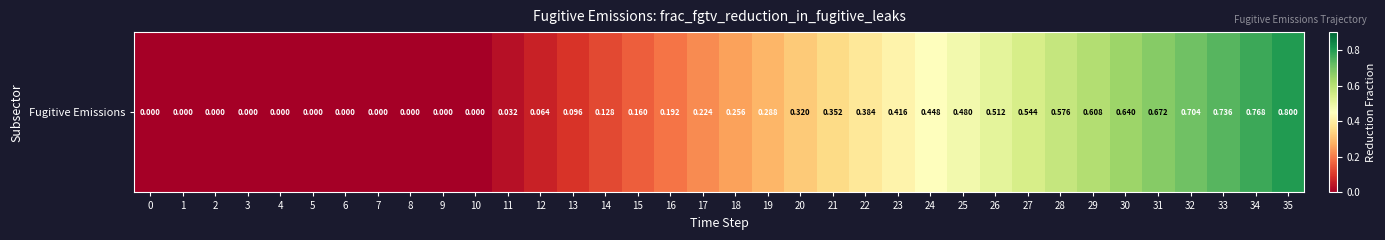

List the labels in order of value, smallest first.

0, 1, 2, 3, 4, 5, 6, 7, 8, 9, 10, 11, 12, 13, 14, 15, 16, 17, 18, 19, 20, 21, 22, 23, 24, 25, 26, 27, 28, 29, 30, 31, 32, 33, 34, 35